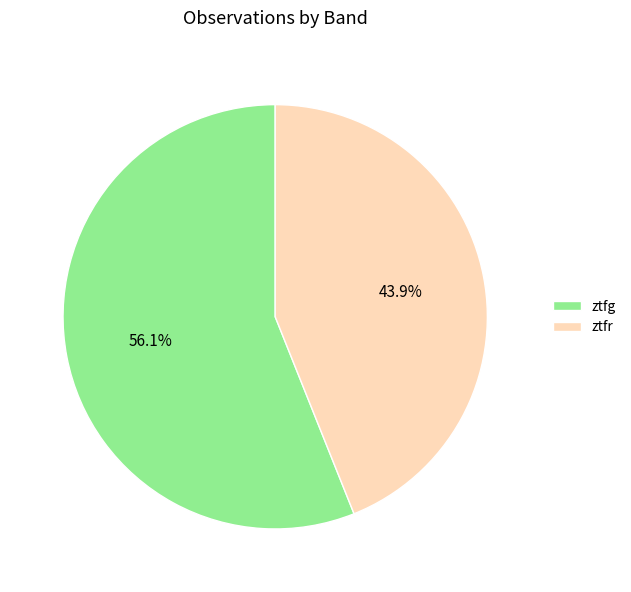

To the nearest percent, what percentage of the pie is ztfg?

56%